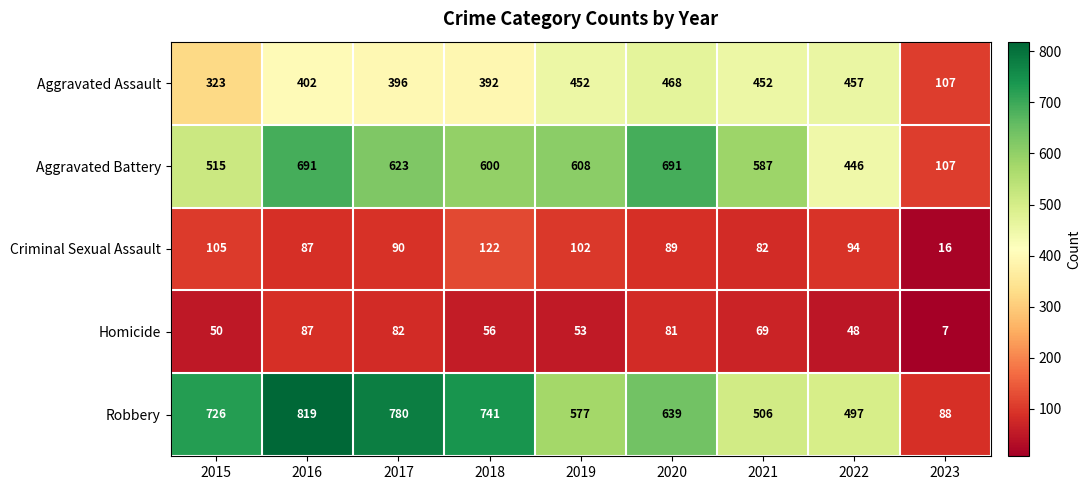

Which series has the largest range (max minus min)?

Robbery